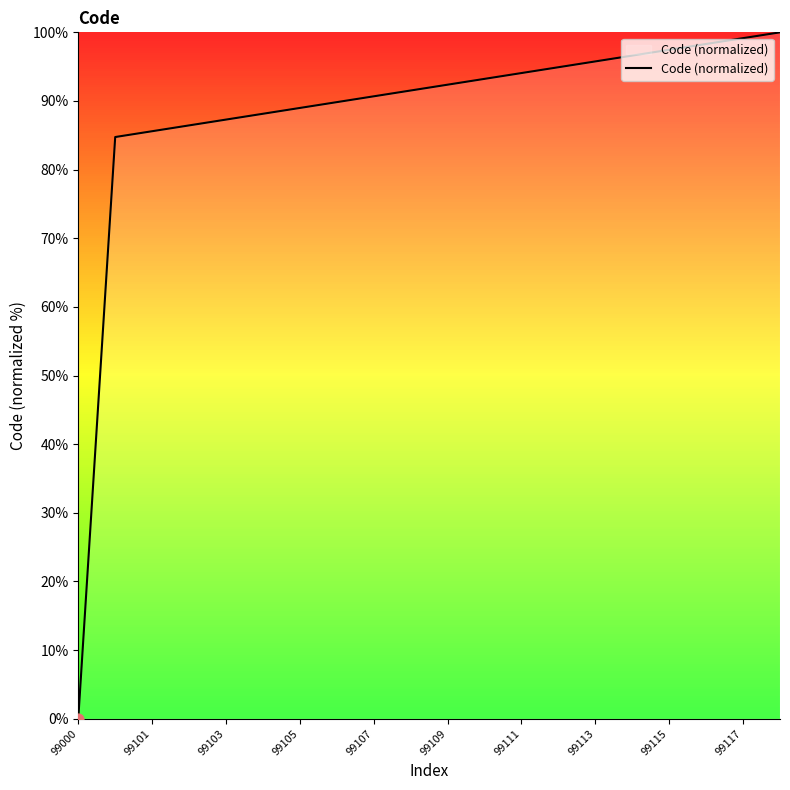

What is the greatest value displayed?

100.0